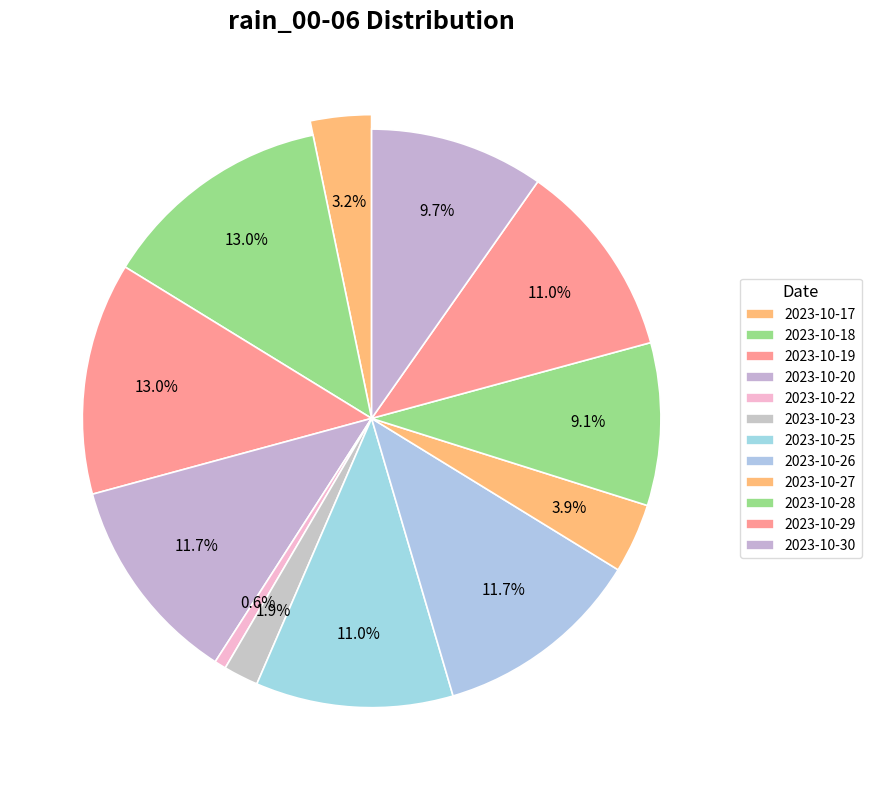

Approximately how many times larger is the value at 2023-10-28 compared to 2023-10-19?

0.7